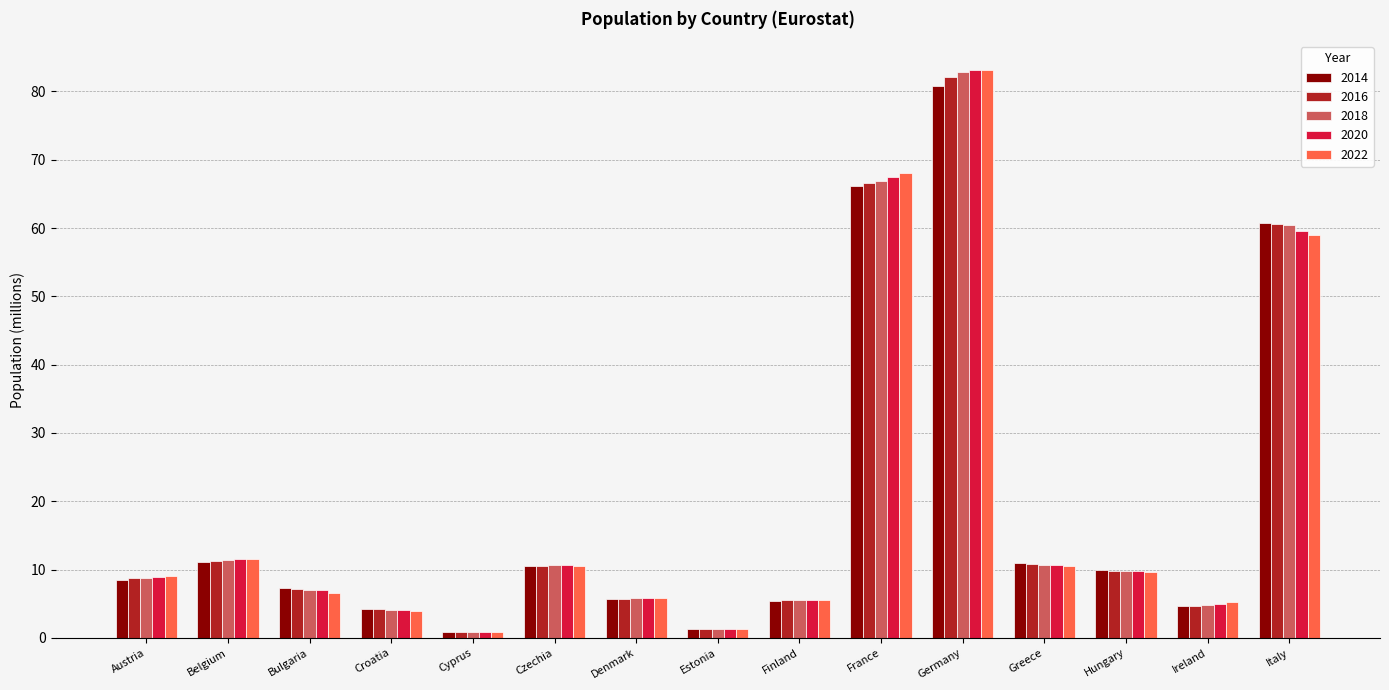

Between Czechia and Finland, which series saw the biggest shift?

2020